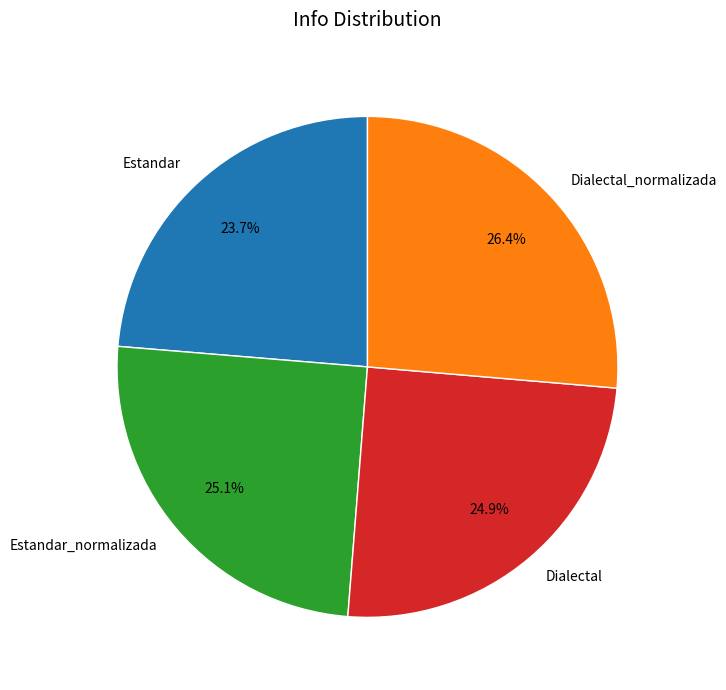

Is it true that Dialectal_normalizada is 19% of the pie?

False